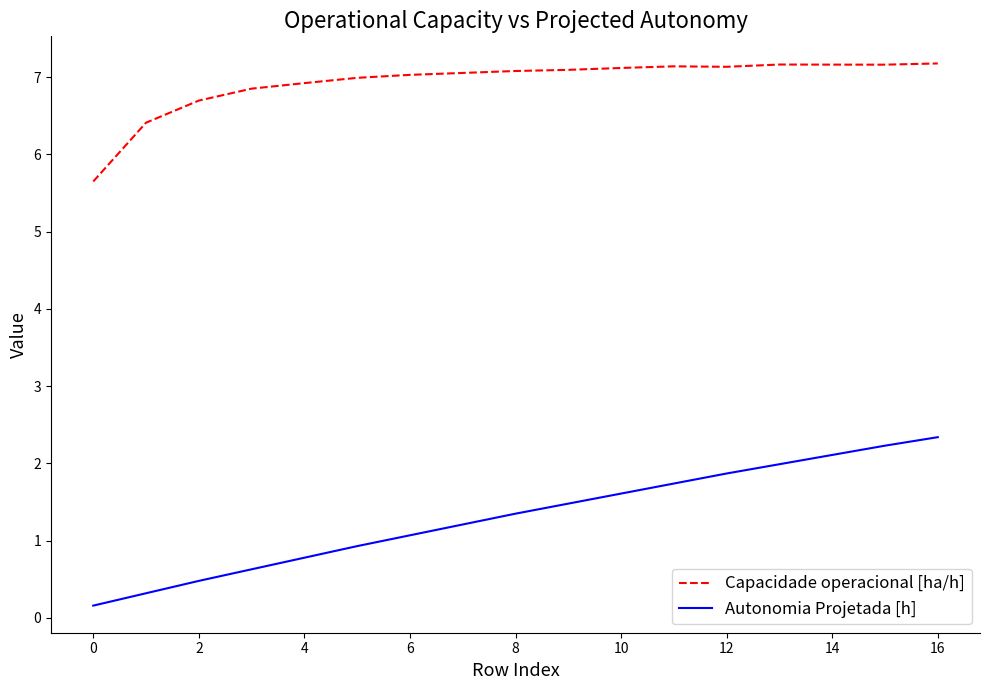

True or false: Capacidade operacional [ha/h] and Autonomia Projetada [h] cross at least once.

False